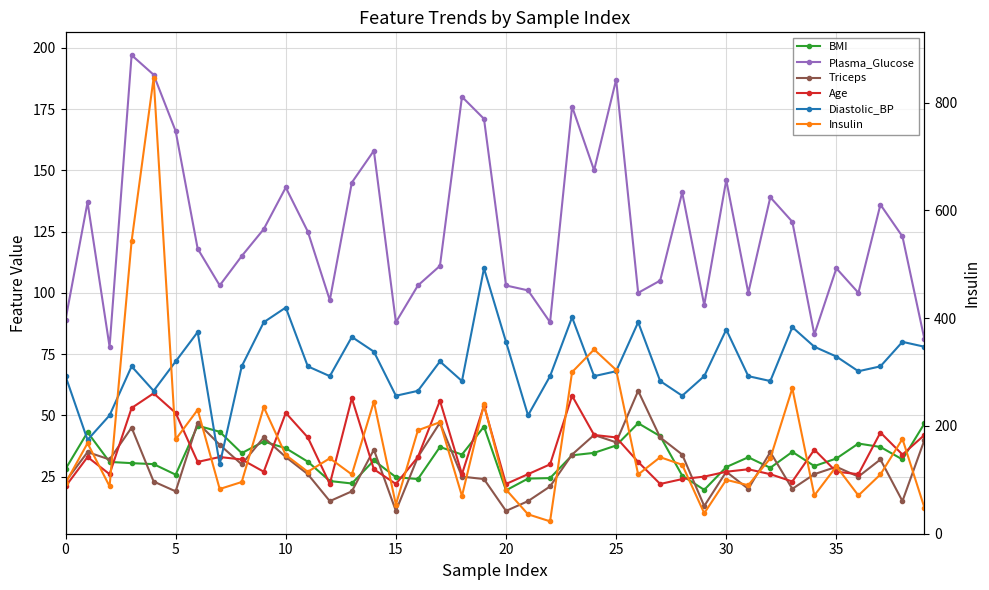

How many values in the Plasma_Glucose series exceed 123?

19